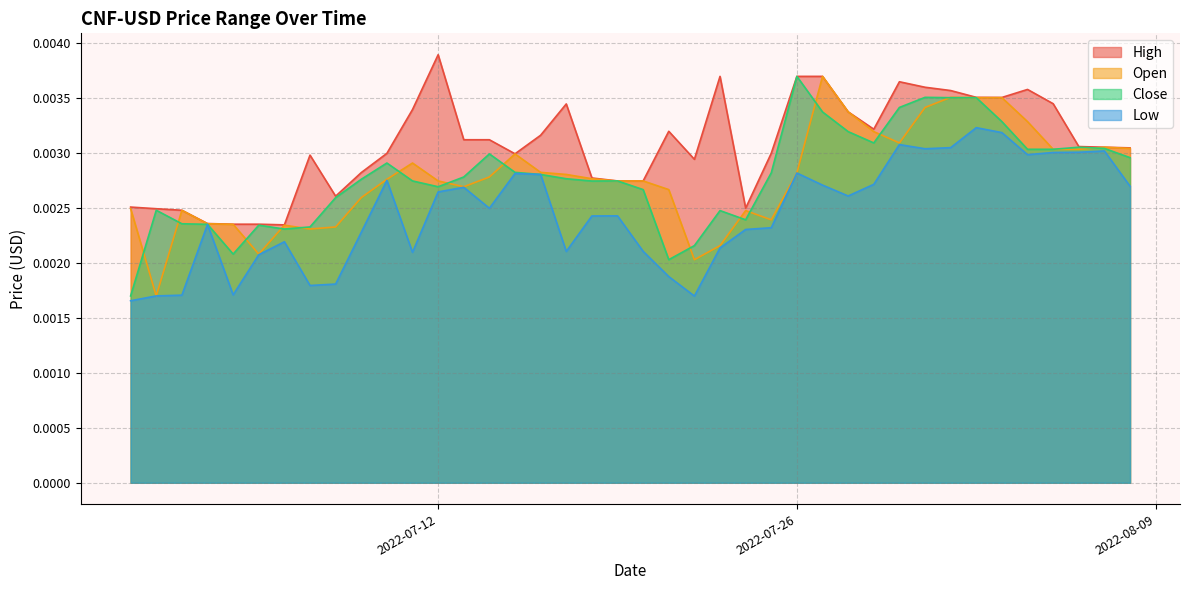

Which series has the largest total across all categories?

High